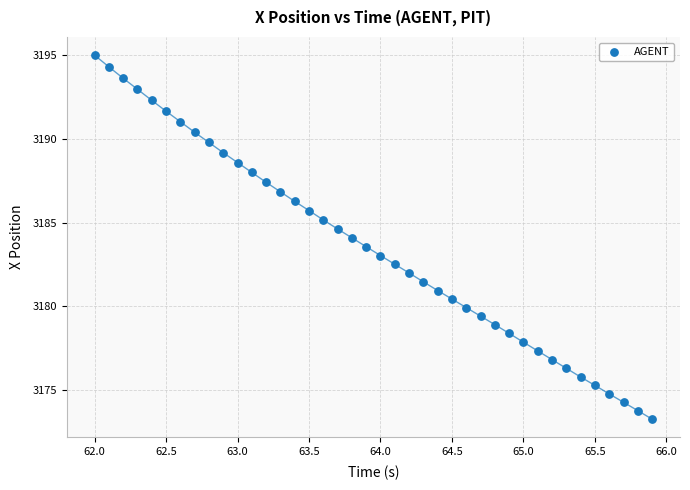

What is the range of Y values (max minus min)?

21.8